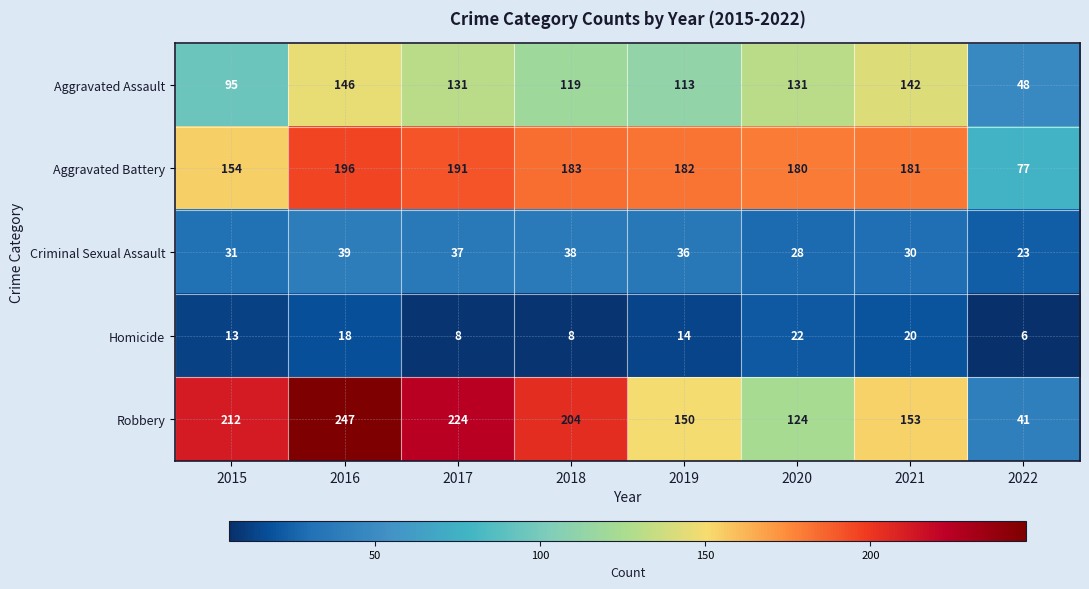

Which series changed the most between 2016 and 2019?

Robbery